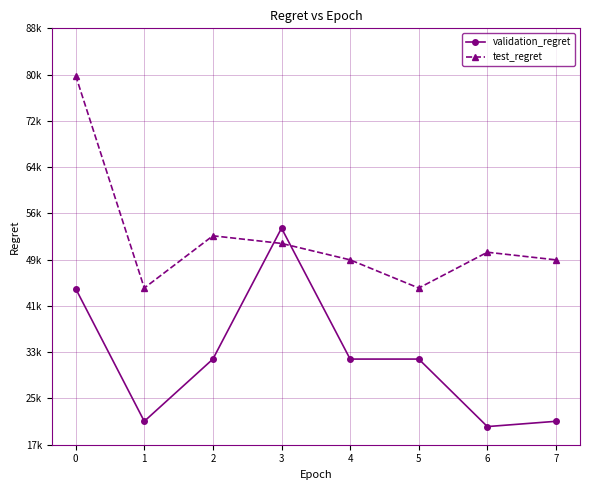

What are all the series names shown in the legend?

validation_regret, test_regret